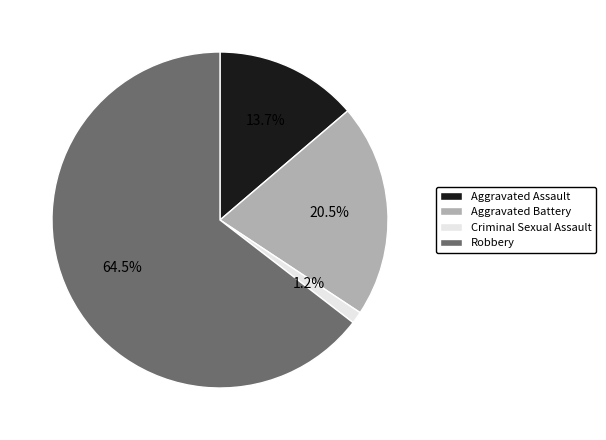

To the nearest percent, what is the average slice percentage?

25%